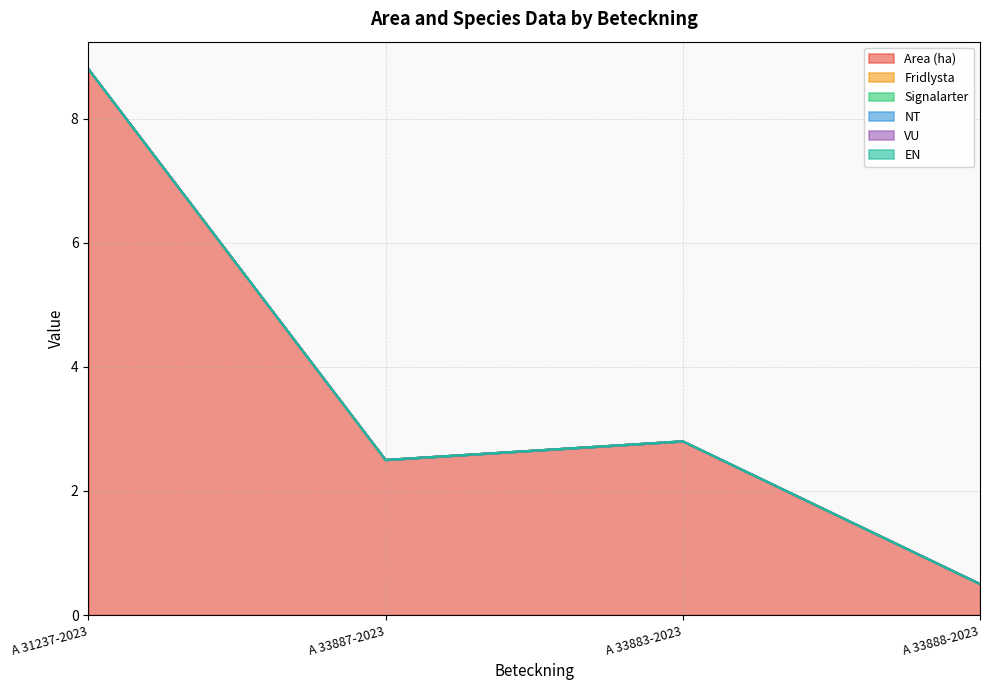

What is the label of the 1st point from the left?

A 31237-2023